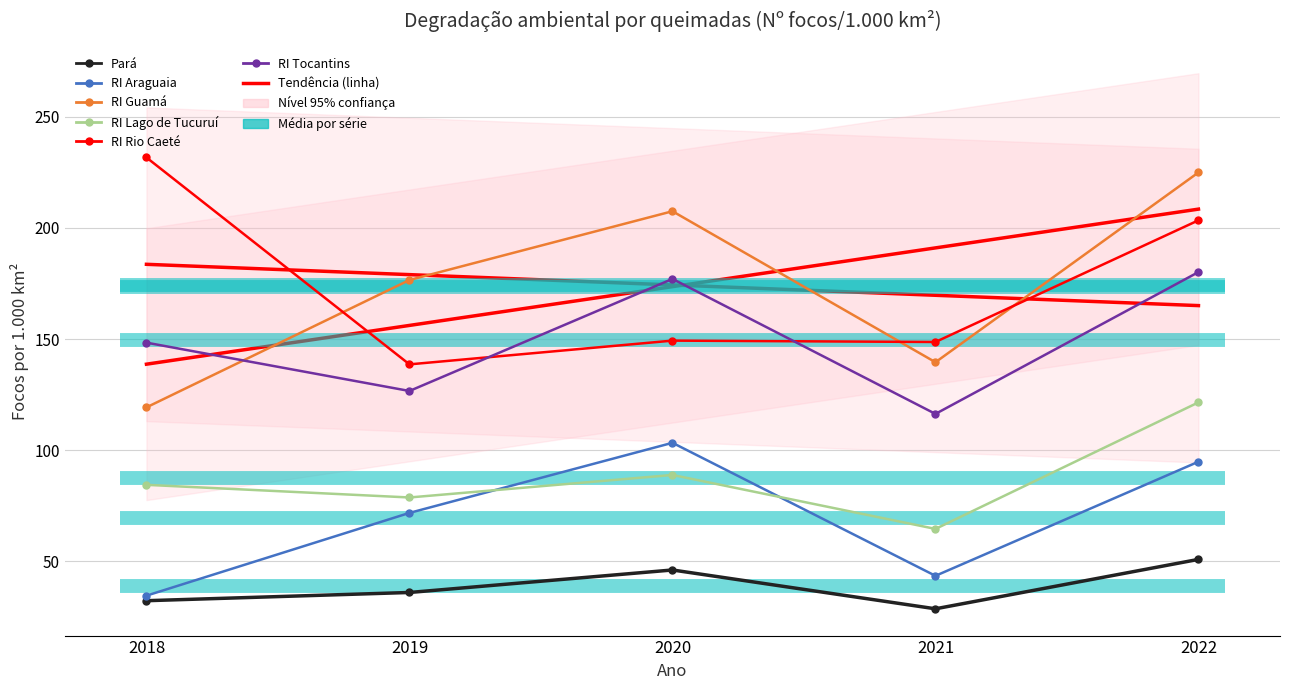

What is the sum of all RI Rio Caeté values?

871.8